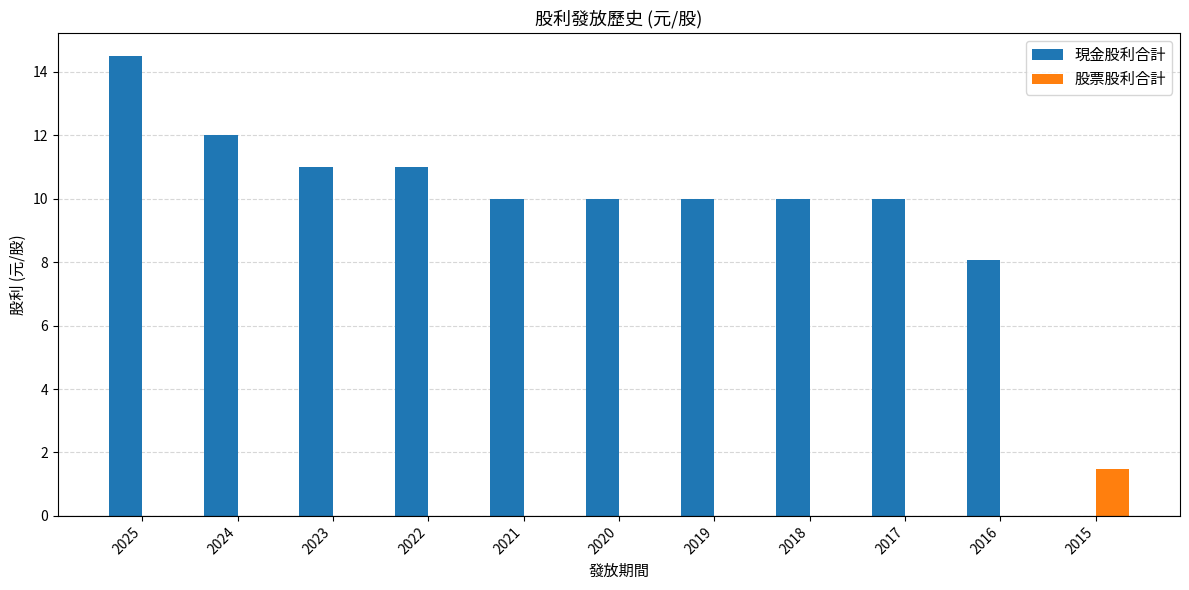

How many positive values does the 現金股利合計 series have?

10